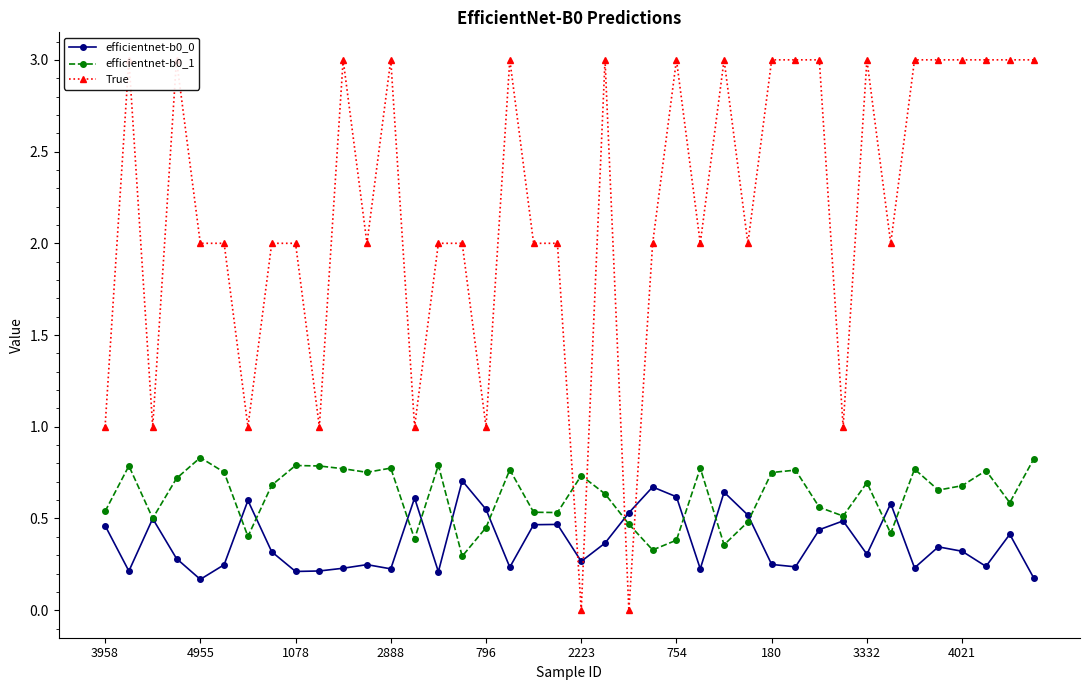

True or false: efficientnet-b0_1 has a value of 0.8 at 3958.

False